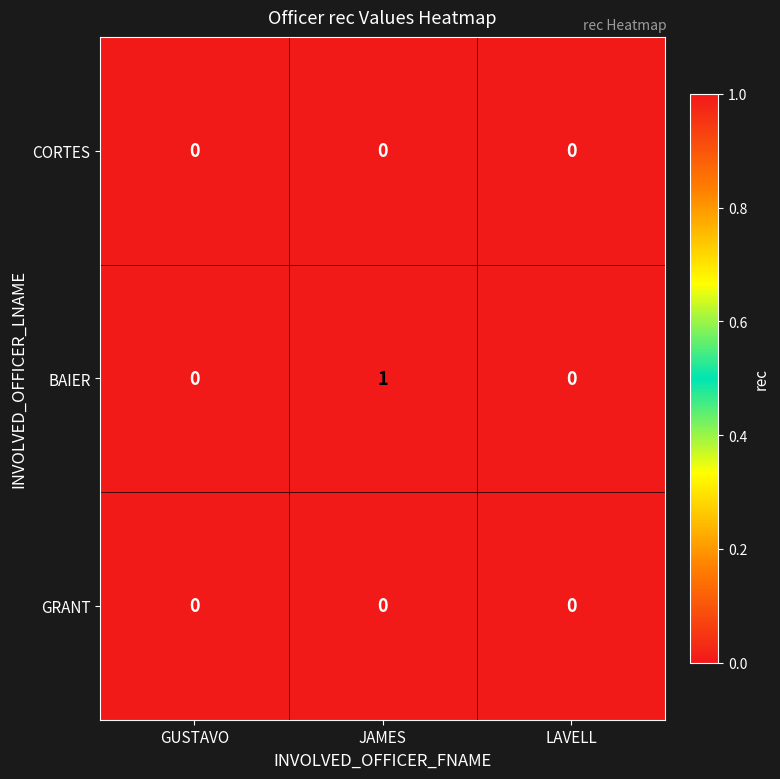

Which series has the largest total across all categories?

BAIER